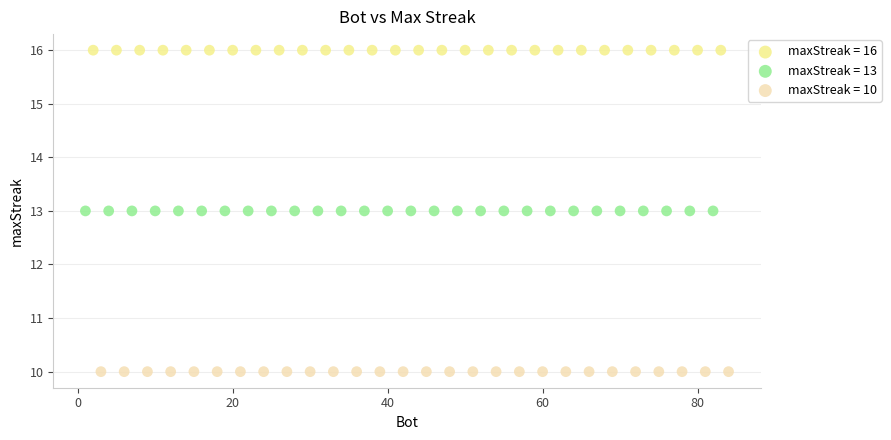

Which series reaches the maximum Y coordinate?

maxStreak = 16